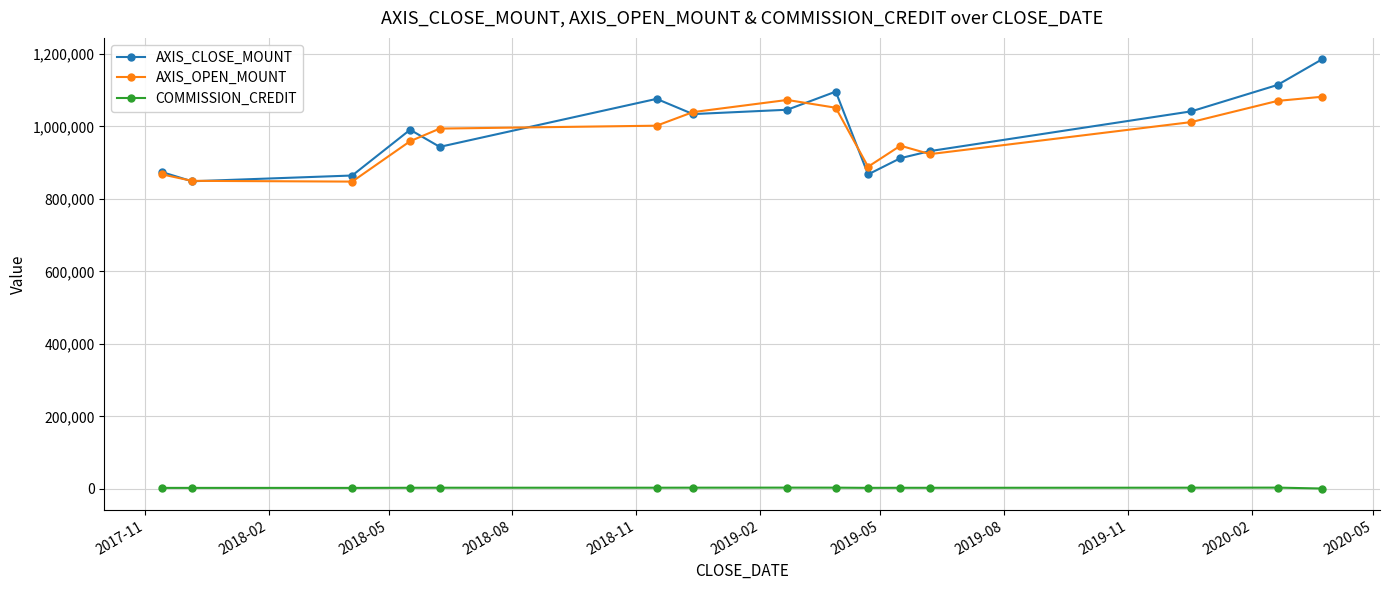

Is this an area chart (filled region under the line)?

No